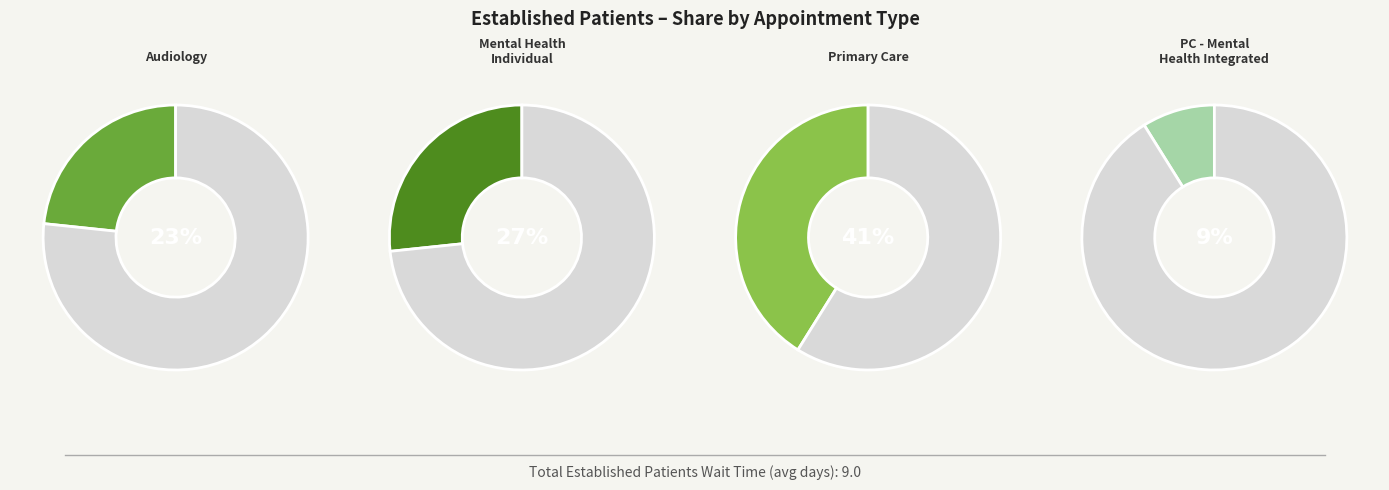

What is the smallest slice in the pie chart?

PRIMARY CARE - MENTAL HEALTH INTEGRATED